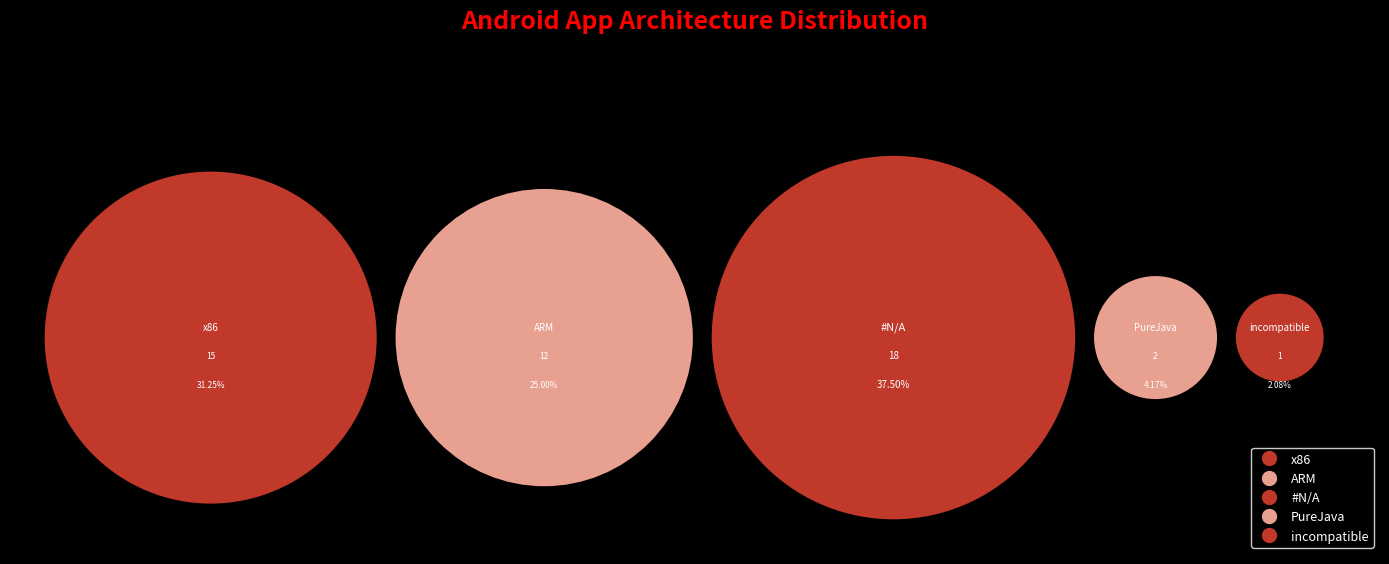

Which category has the biggest portion of the pie?

#N/A